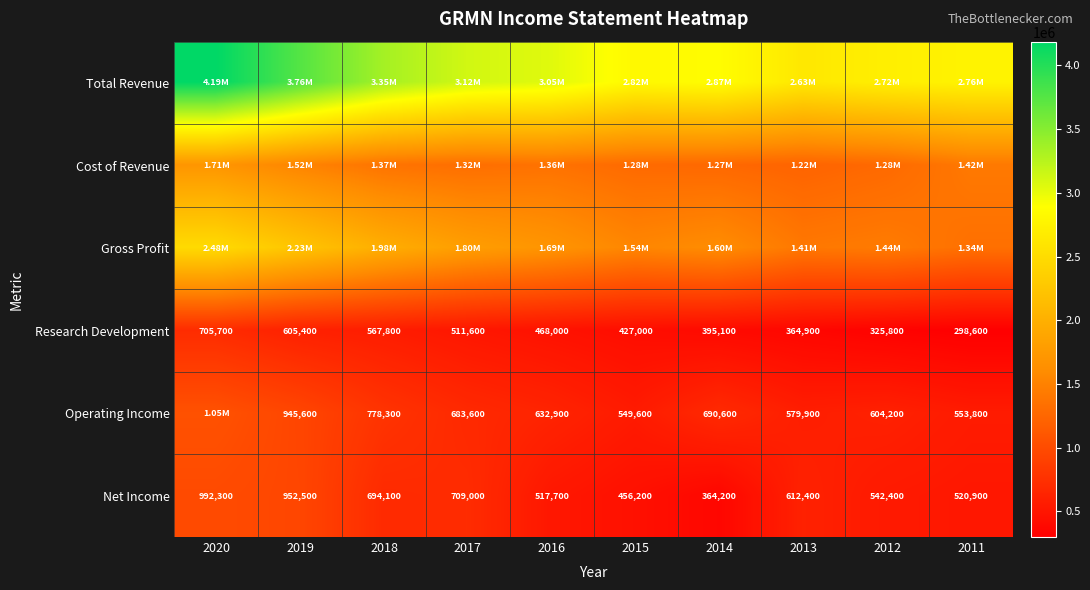

What is the sum of the Net Income values at 2012 and 2011?

1063300